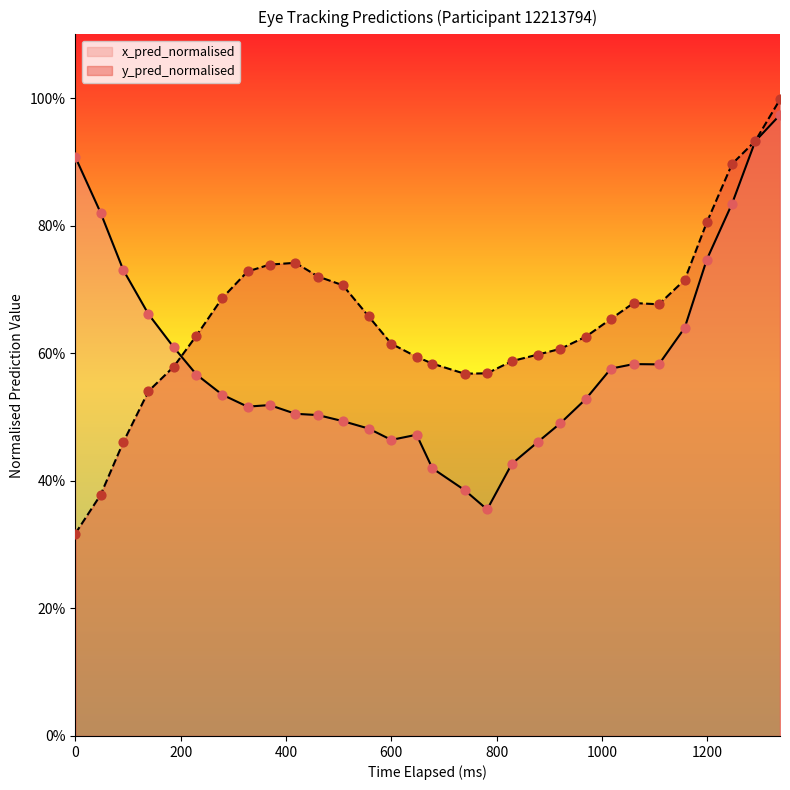

Is the value of x_pred_normalised at 1017 greater than the value of y_pred_normalised at 139?

Yes